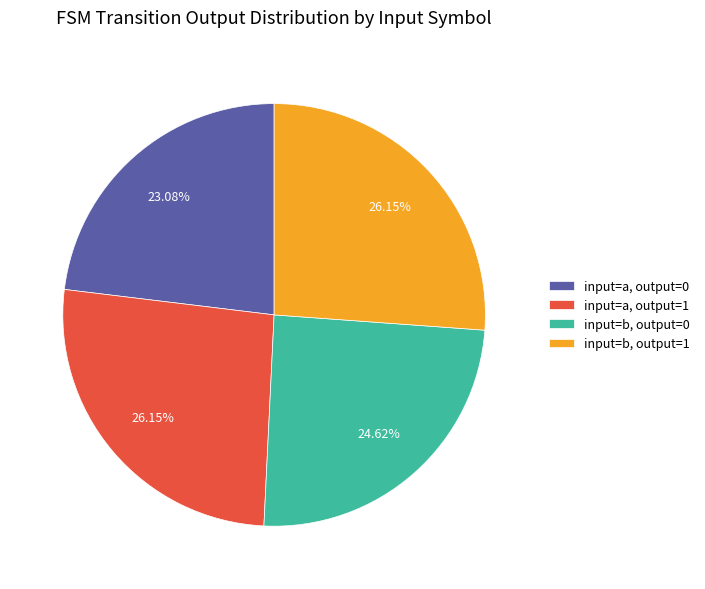

How many slices are in this pie chart?

4